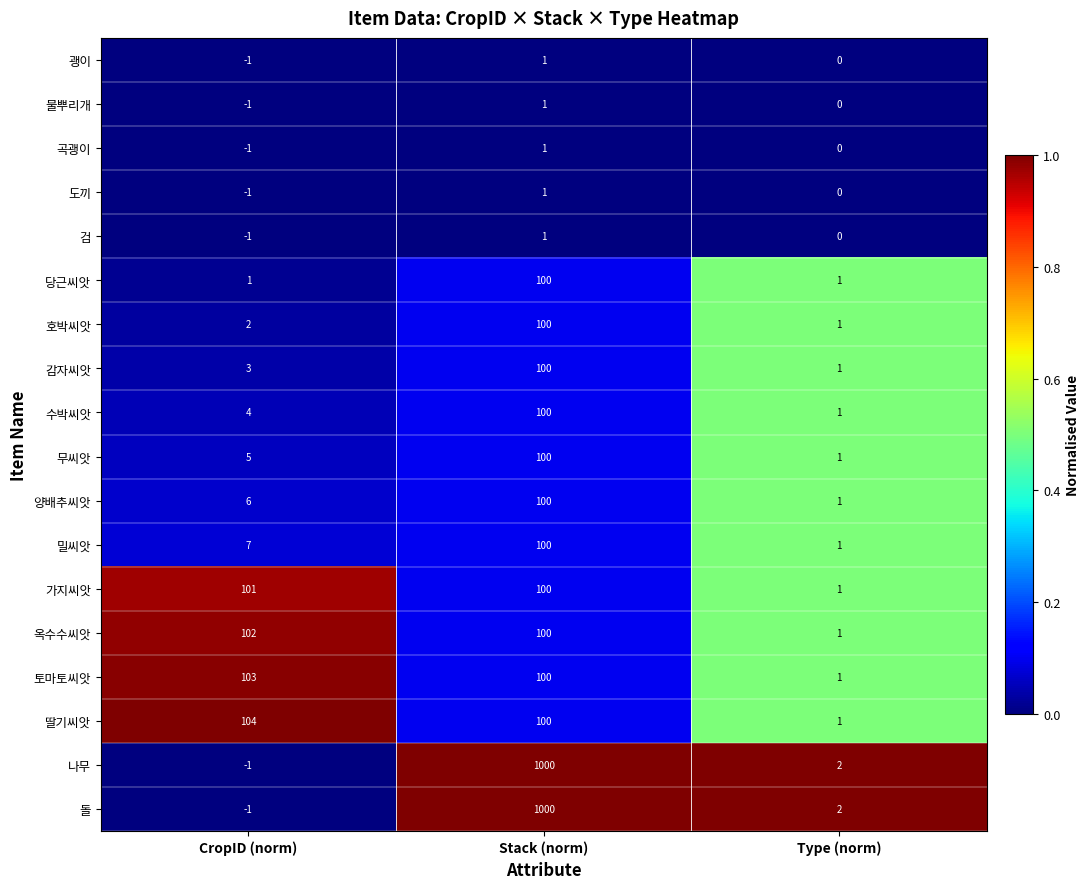

What is the total value across all series at Type (norm)?

15